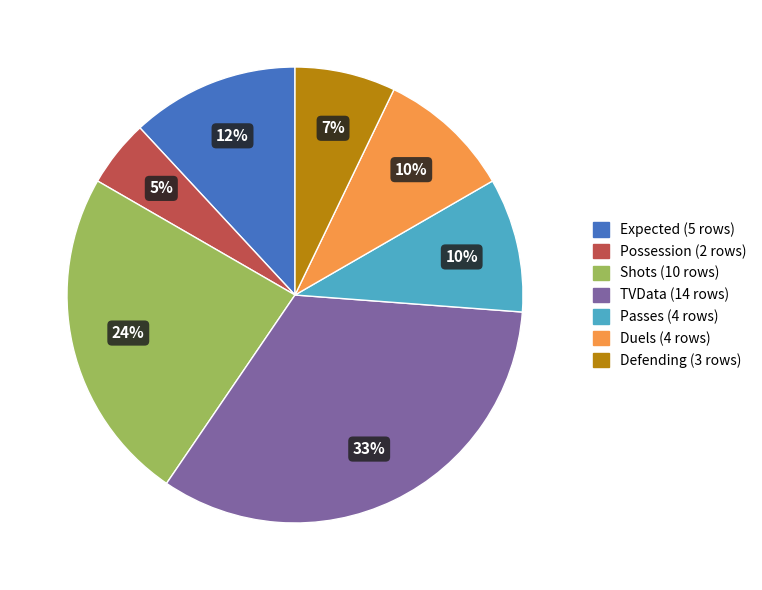

True or false: Defending accounts for 7% of the total.

True